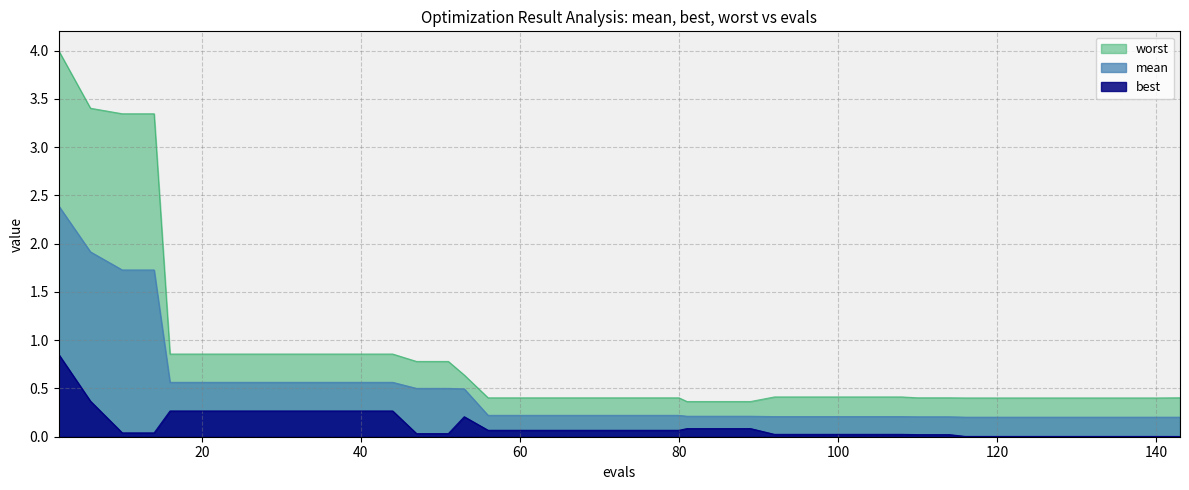

What is the lowest value of the worst series?

0.4